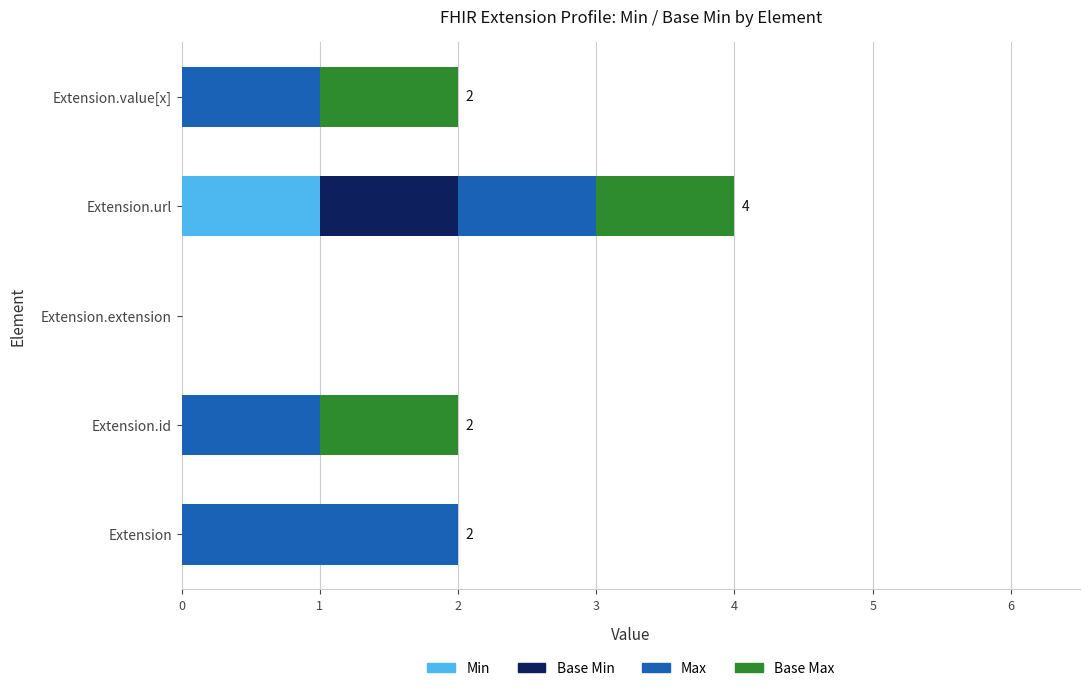

How many categories are shown in the chart?

5